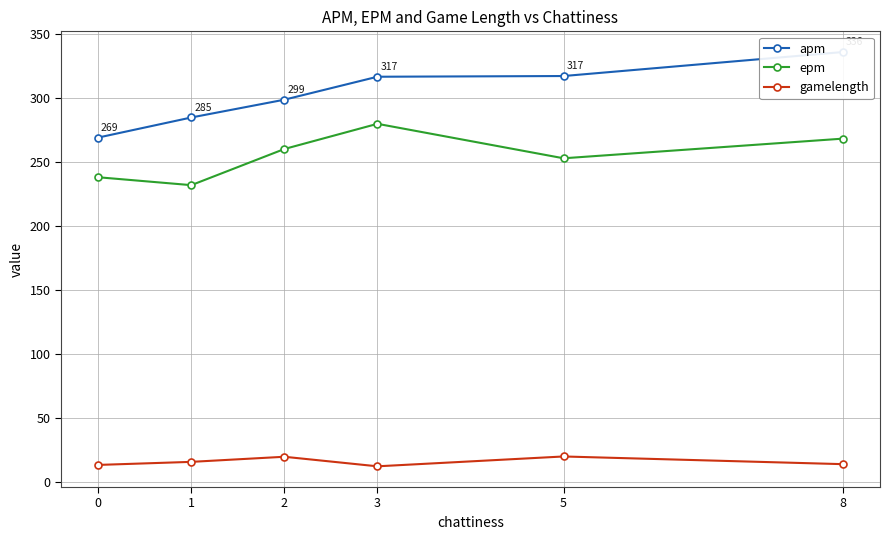

Is it true that gamelength equals 15.8 at 1?

True